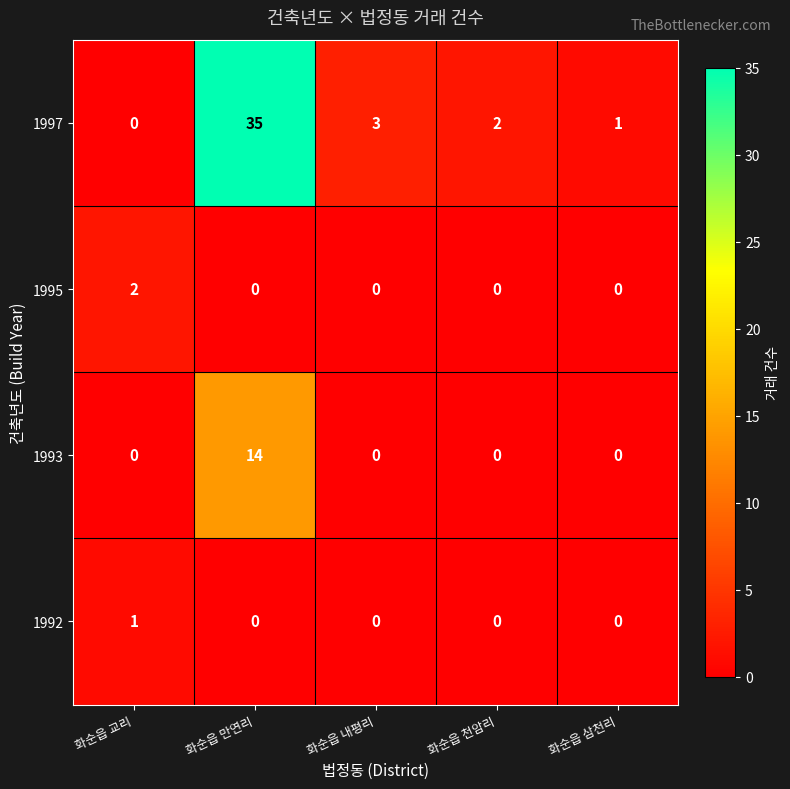

The 1997 series shows 3 at 화순읍 내평리. True or false?

True